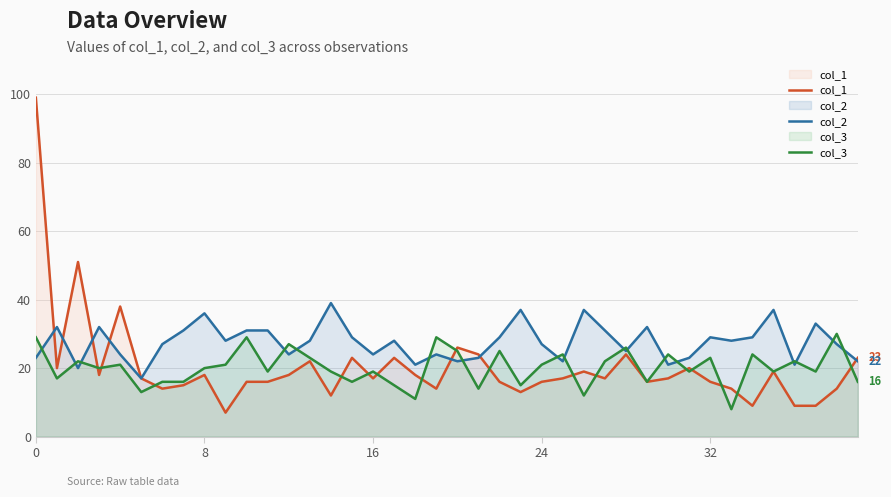

Does the chart display data point markers on the line(s)?

No